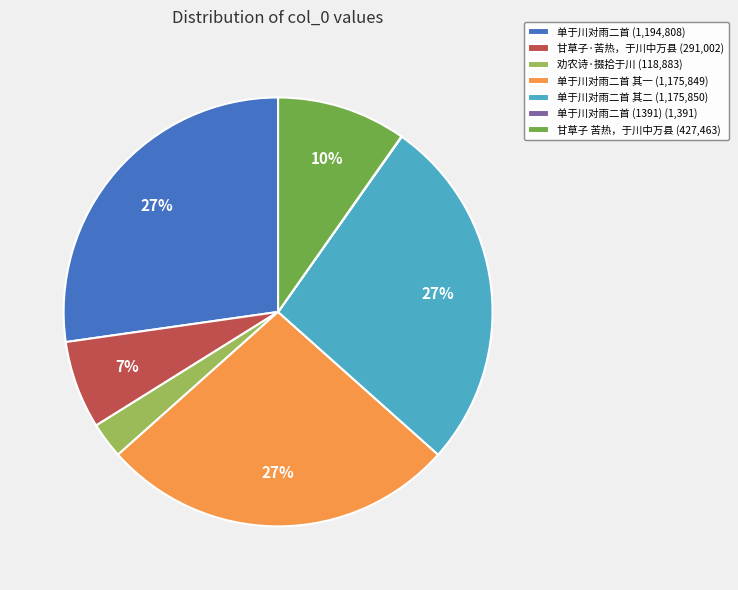

Does 甘草子·苦热，于川中万县 (291,002) represent more than half of the total?

No